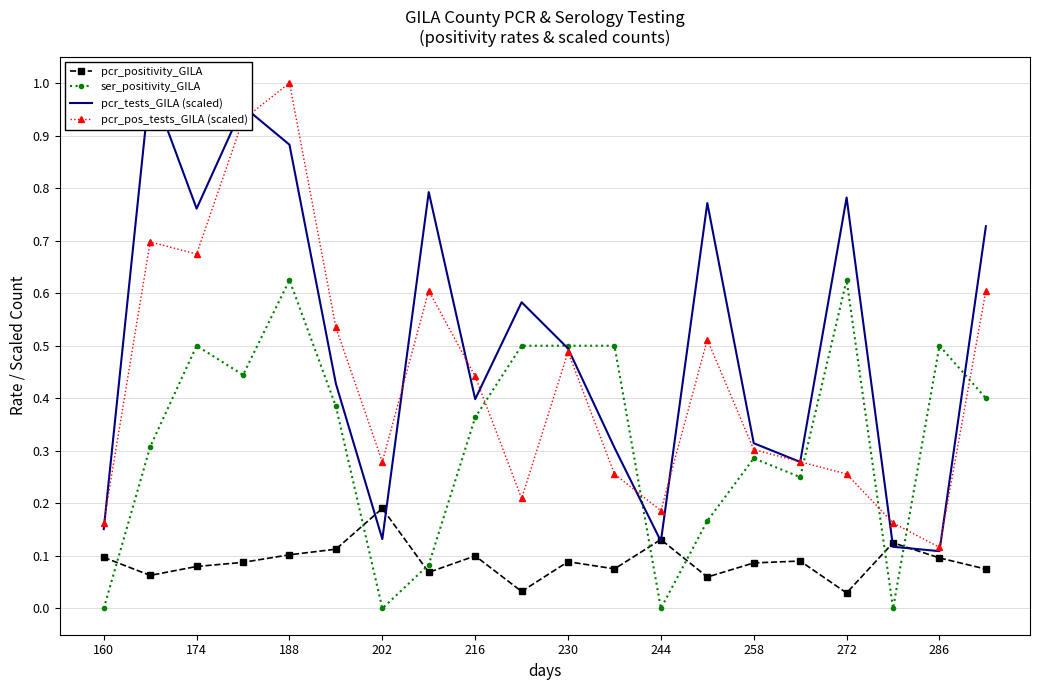

What is the difference between the second highest and minimum values in the pcr_tests_GILA (scaled) series?

0.8